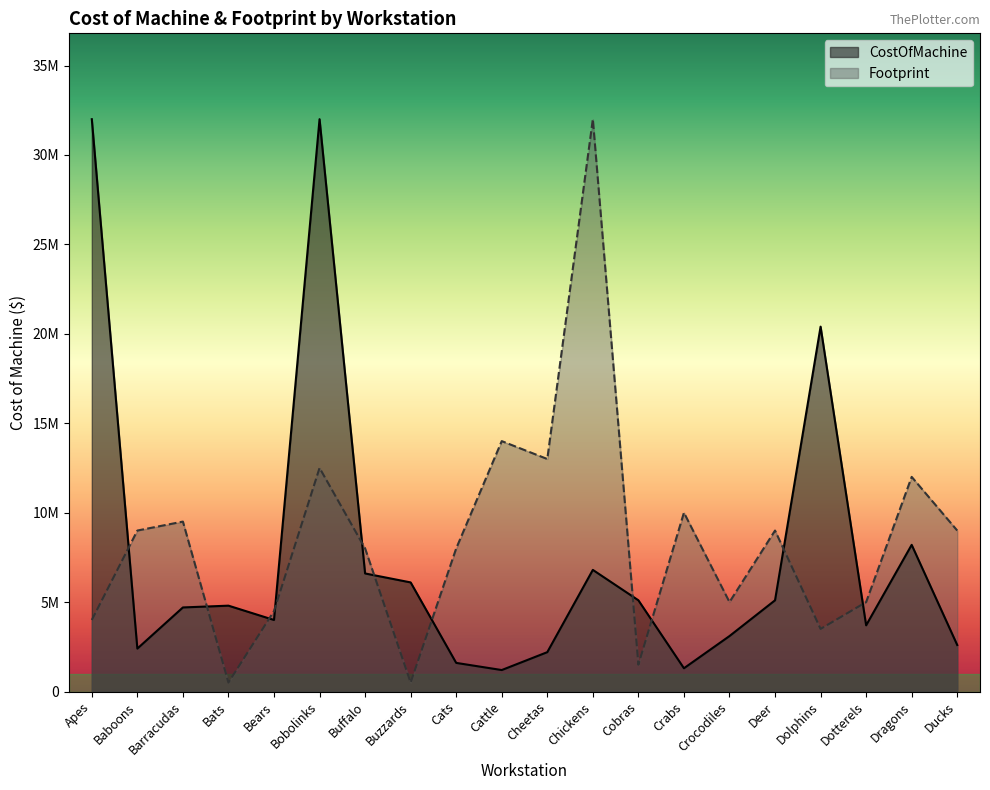

Which series has the largest total across all categories?

Footprint